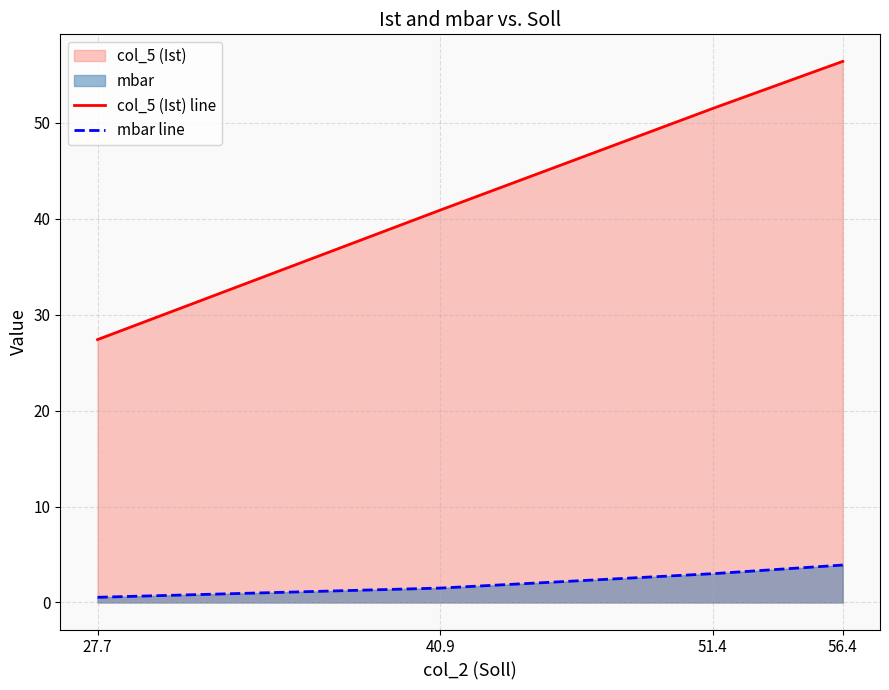

At 51.4, list the series in order from smallest to largest.

mbar line, col_5 (Ist) line